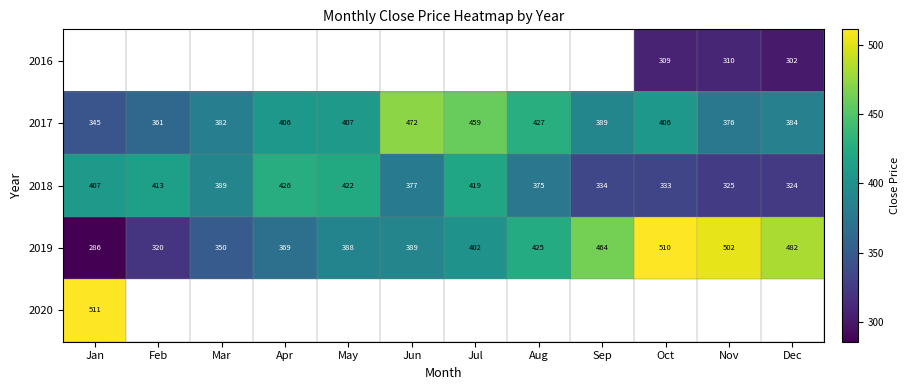

At which label does 2017 reach its peak?

Jun